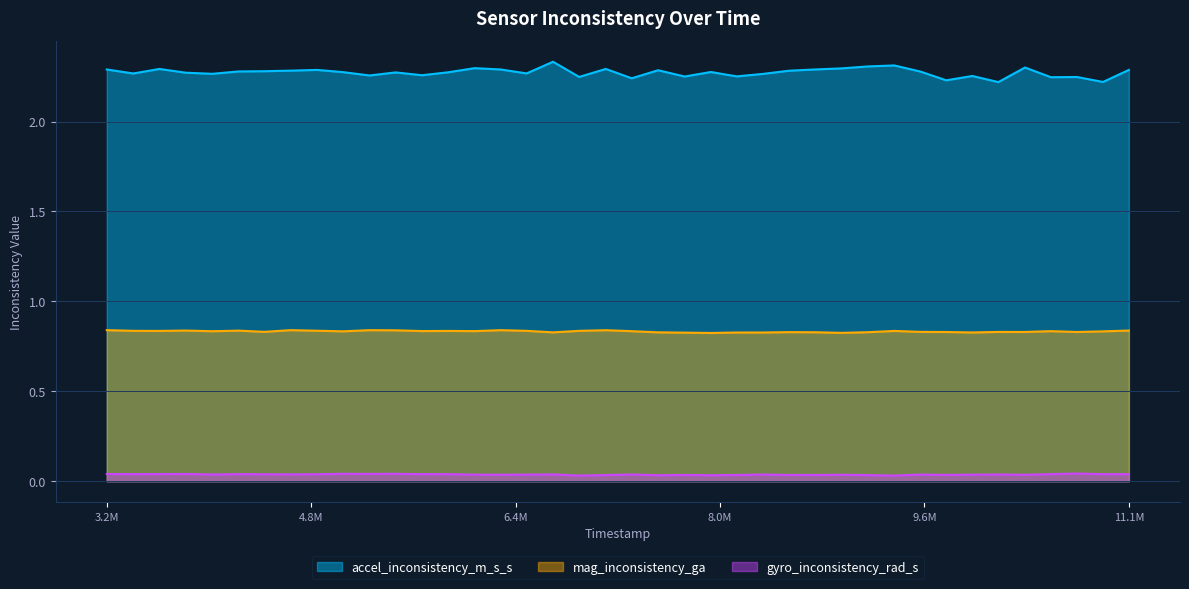

List the series in order of their peak value, lowest first.

gyro_inconsistency_rad_s, mag_inconsistency_ga, accel_inconsistency_m_s_s